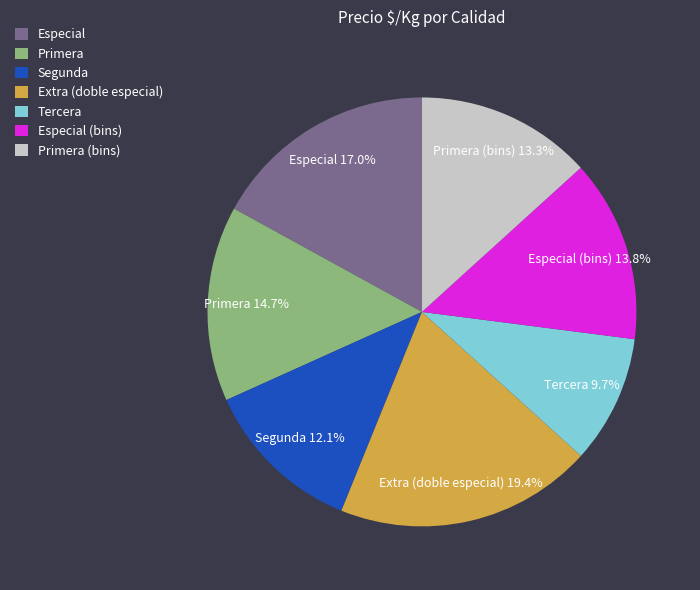

Do Especial and Segunda together represent more than half of the pie?

No